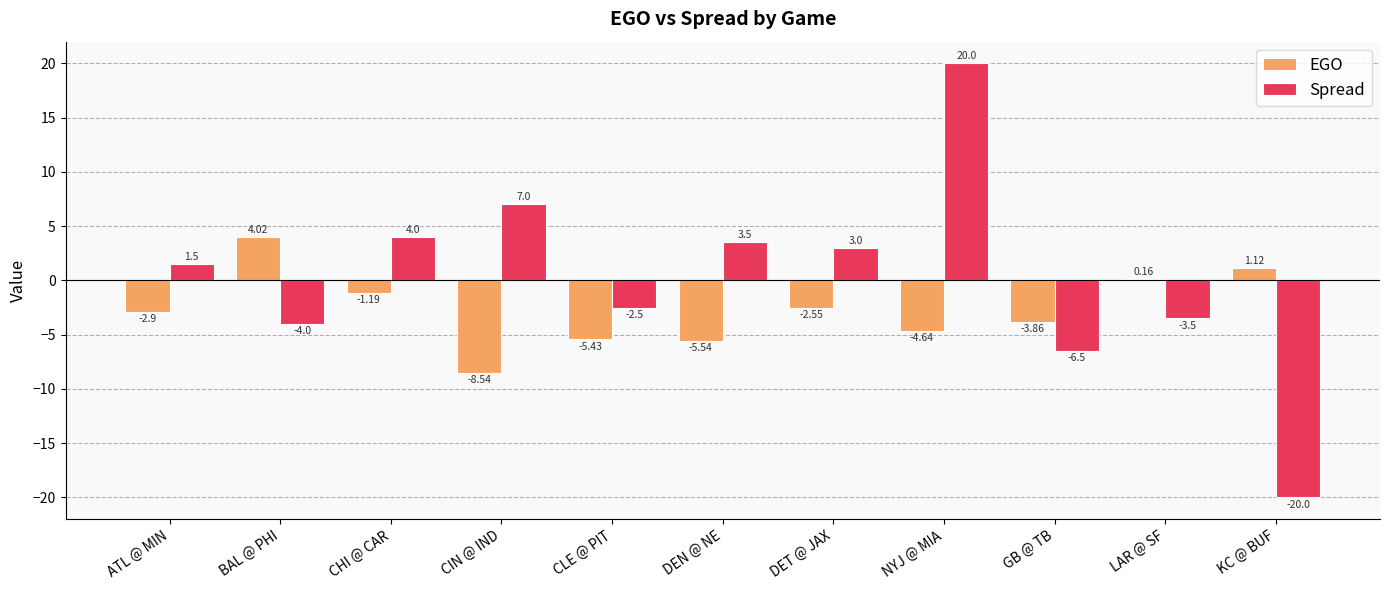

What is the sum of the Spread values at NYJ @ MIA and LAR @ SF?

16.5